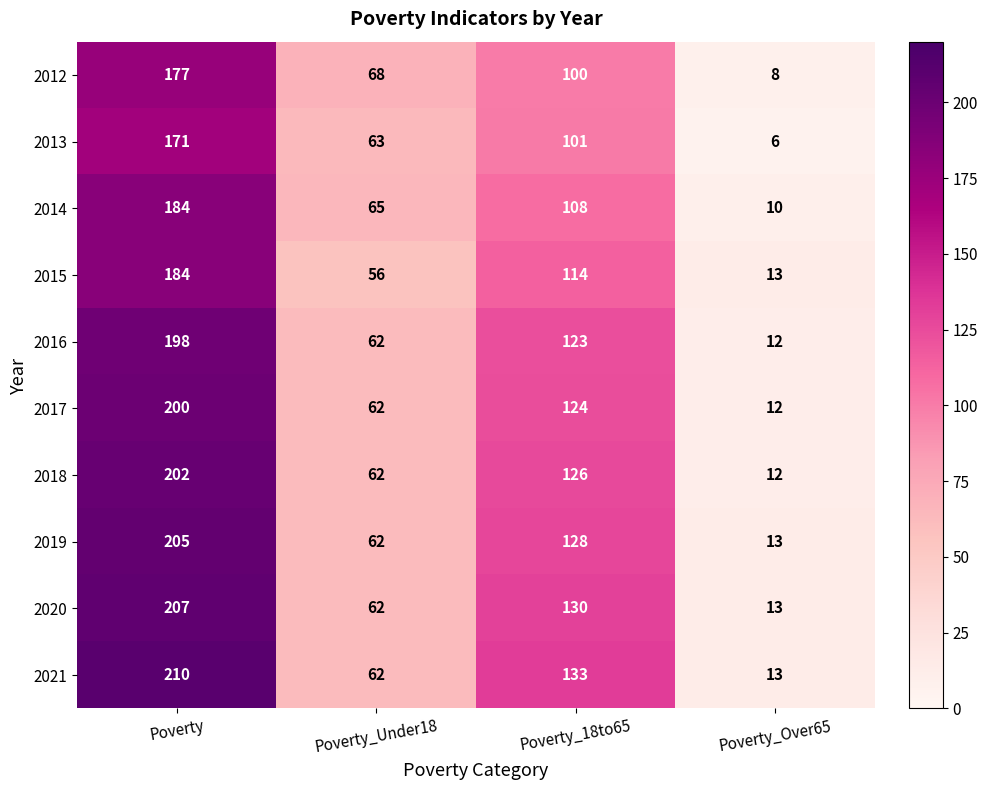

The 2020 series shows 173 at Poverty_18to65. True or false?

False